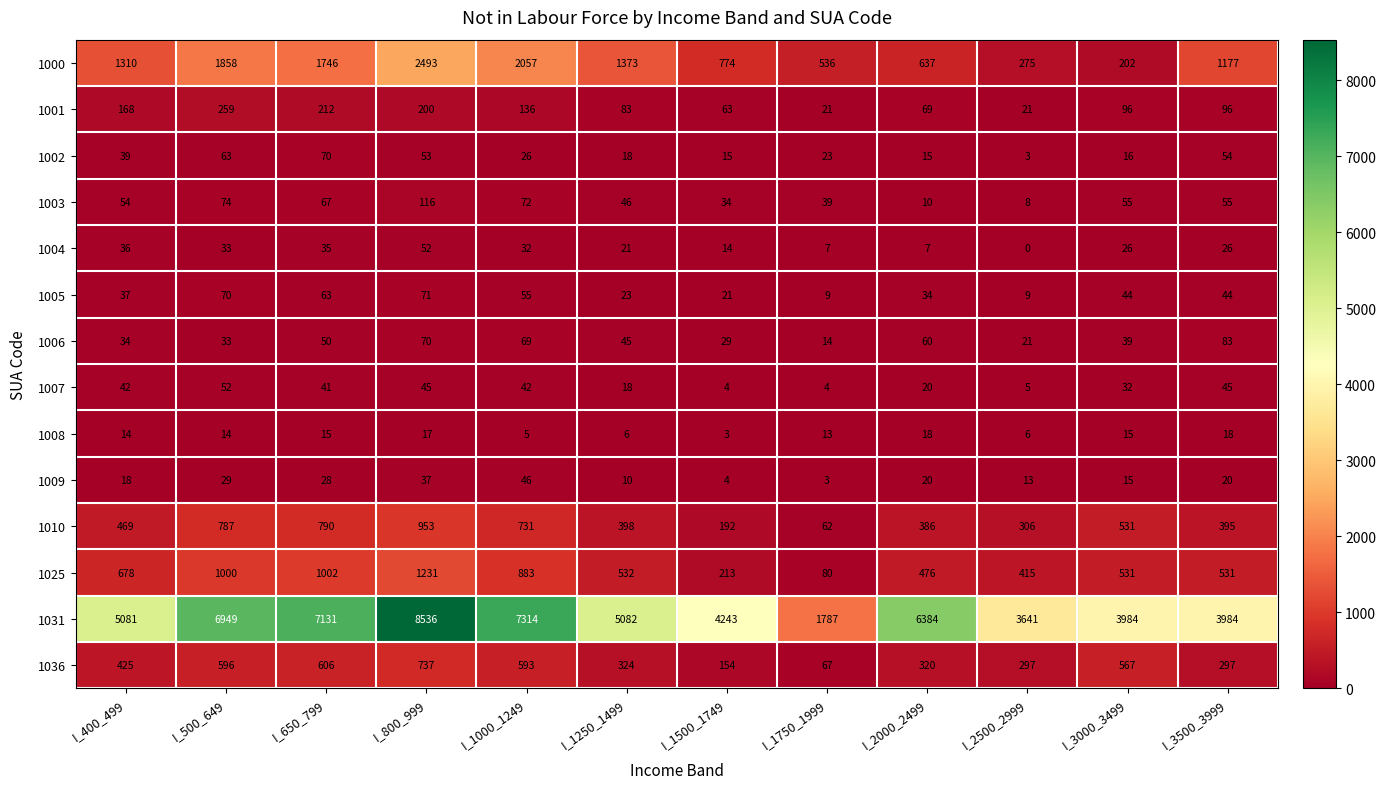

What is the difference between the maximum and minimum values in the 1002 series?

67